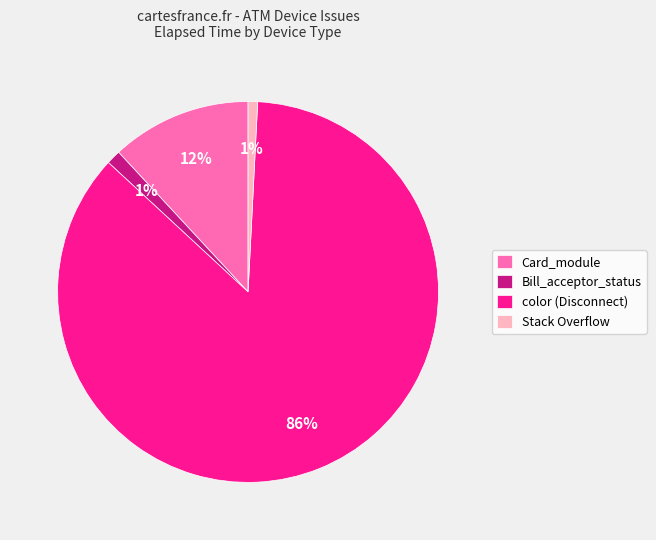

Count the number of slices in the pie.

4